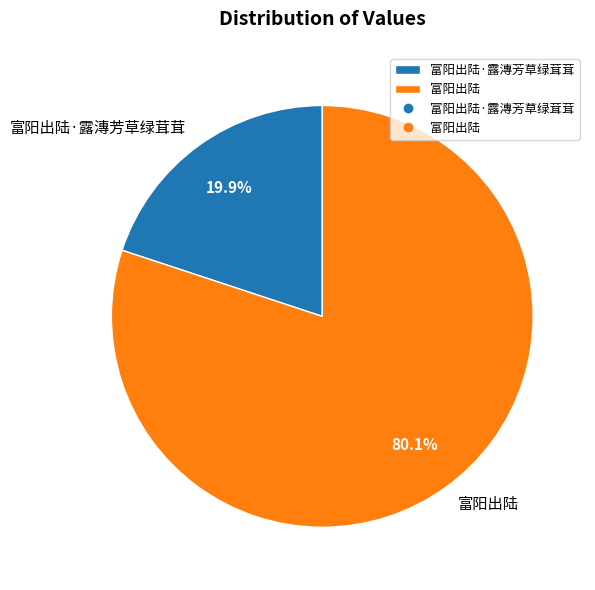

True or false: 富阳出陆 accounts for 80% of the total.

True